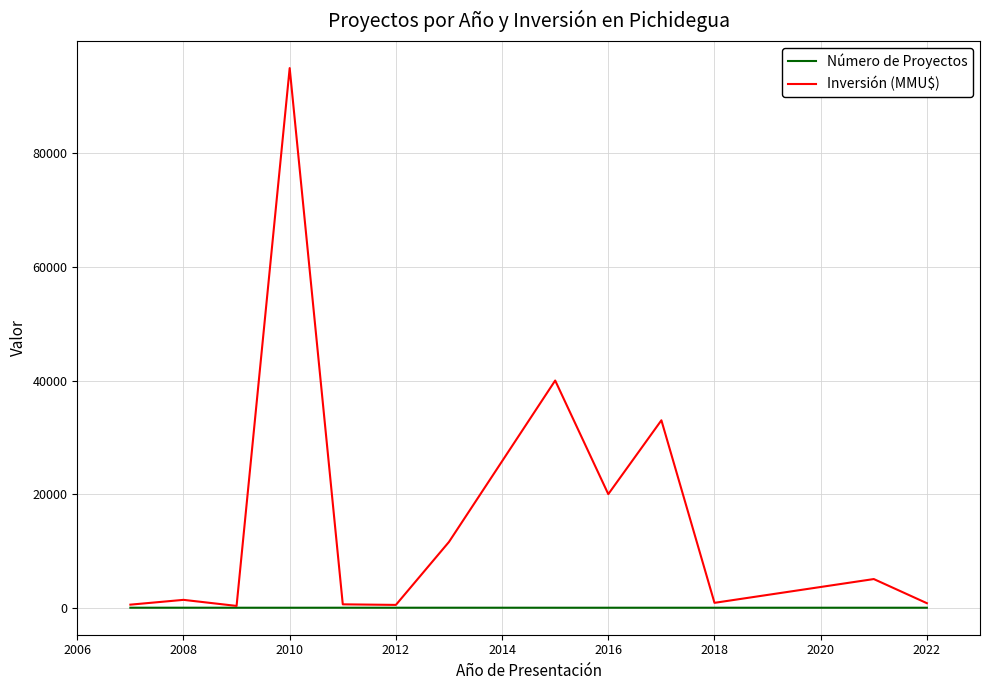

Which series has the largest range (max minus min)?

Inversión (MMU$)